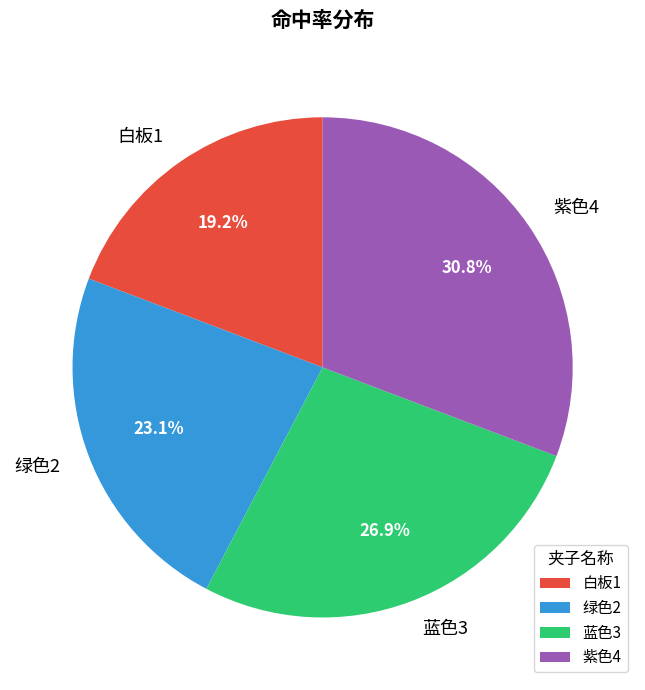

Is it true that 白板1 is 19% of the pie?

True